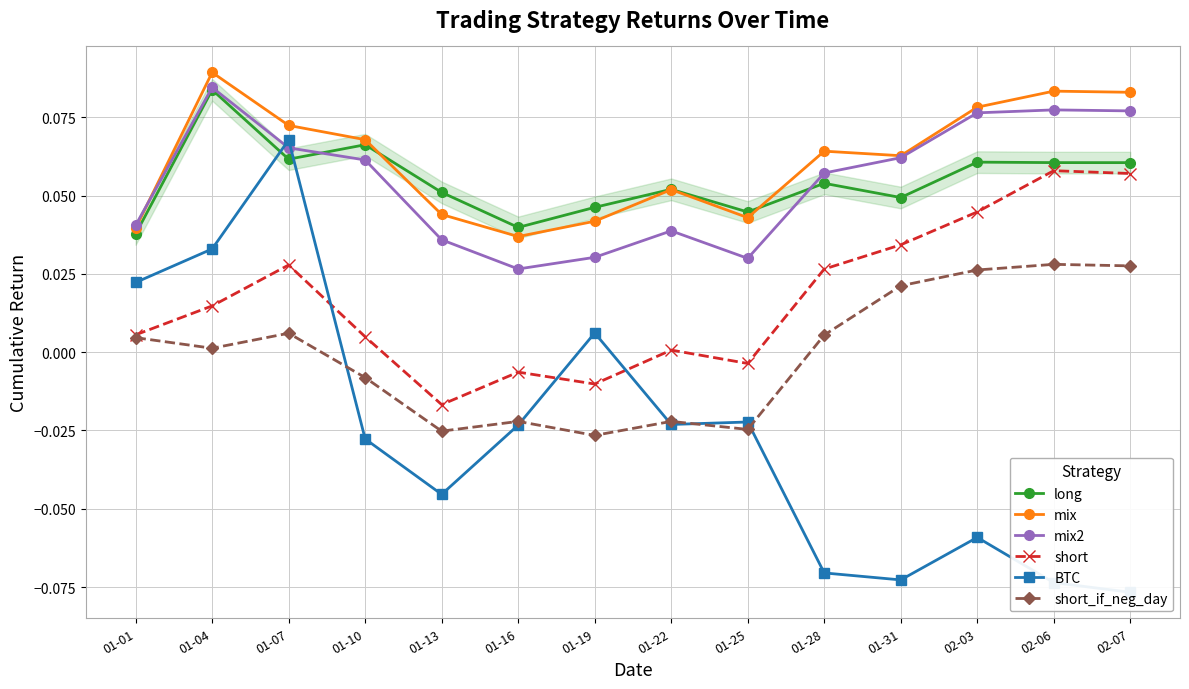

True or false: long and short intersect in this chart.

False